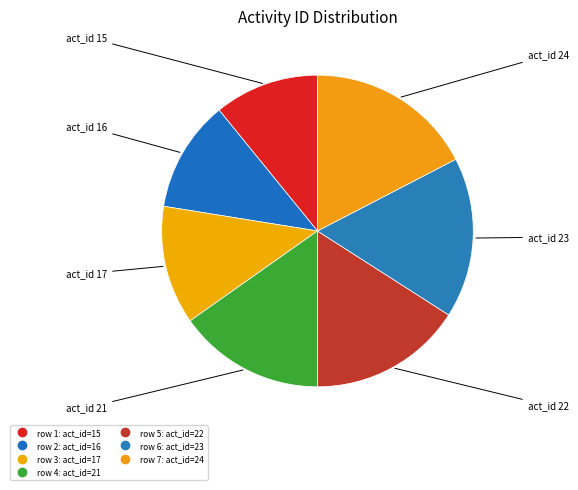

How many slices are in this pie chart?

7